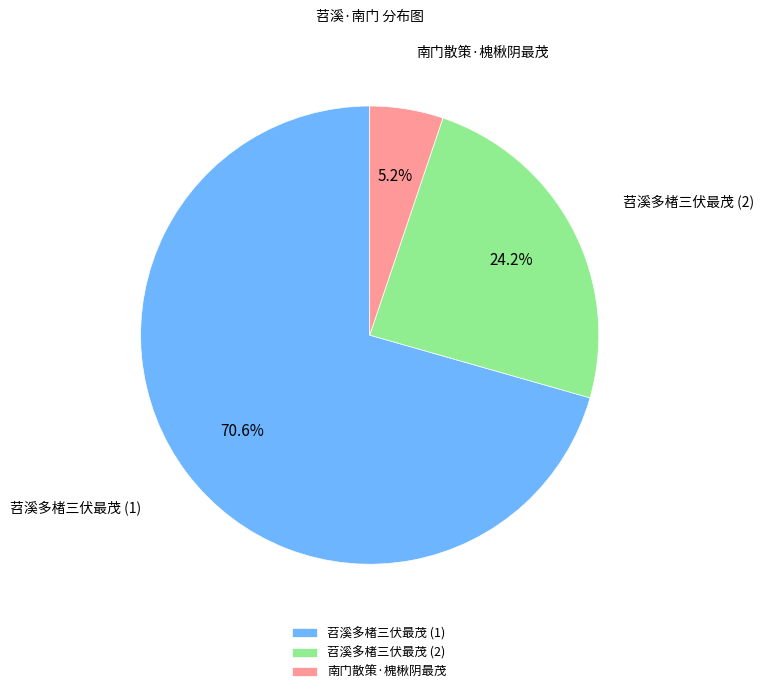

Which slice is the largest?

苕溪多楮三伏最茂 (1)